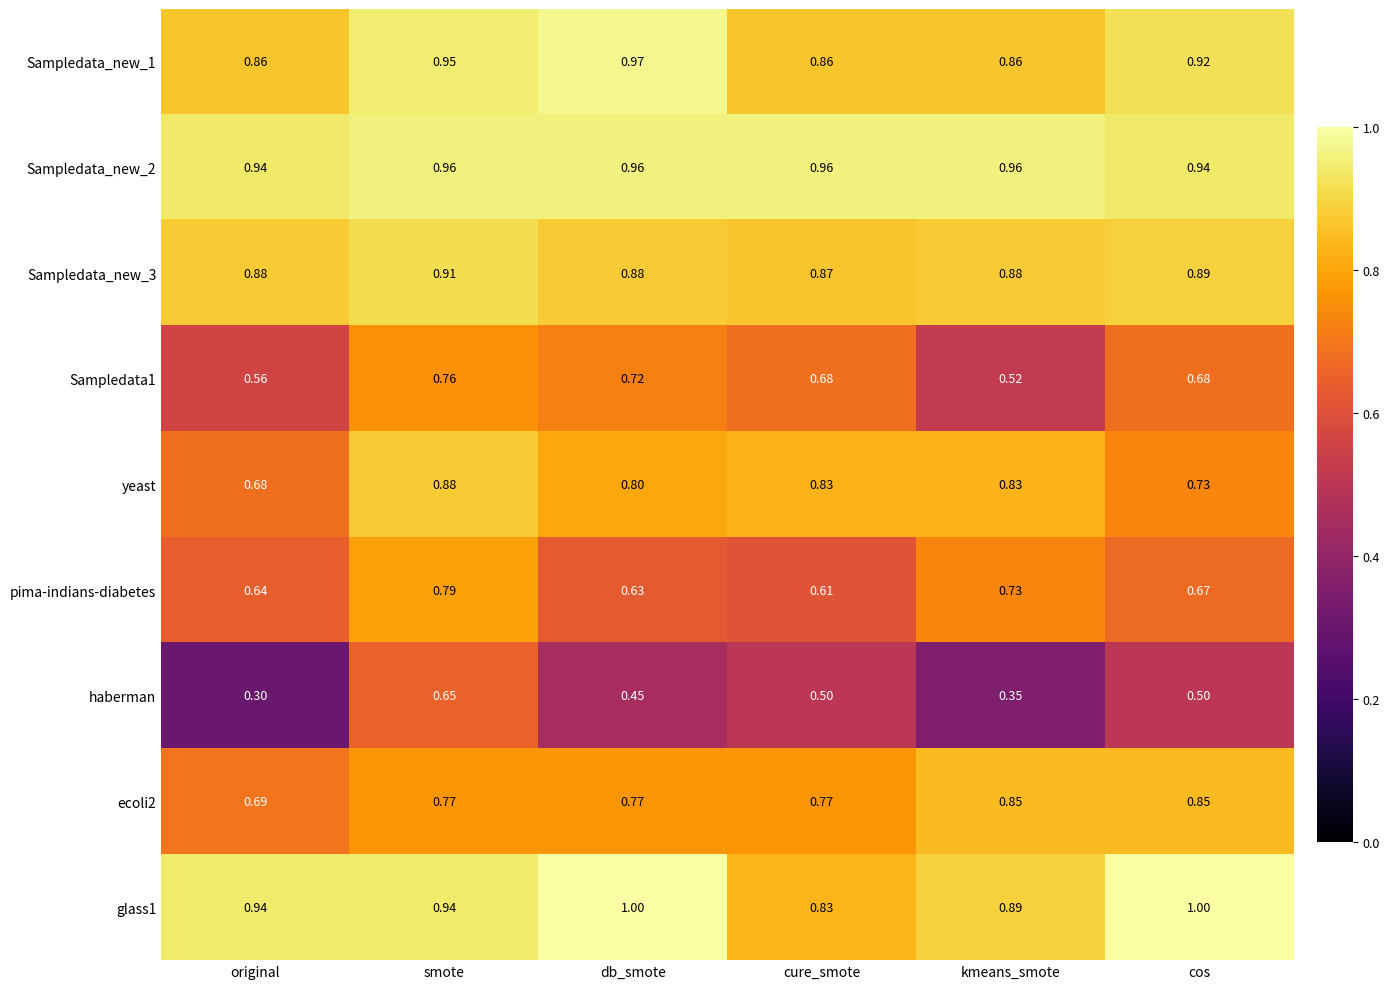

Which category has the lowest value in the pima-indians-diabetes series?

cure_smote